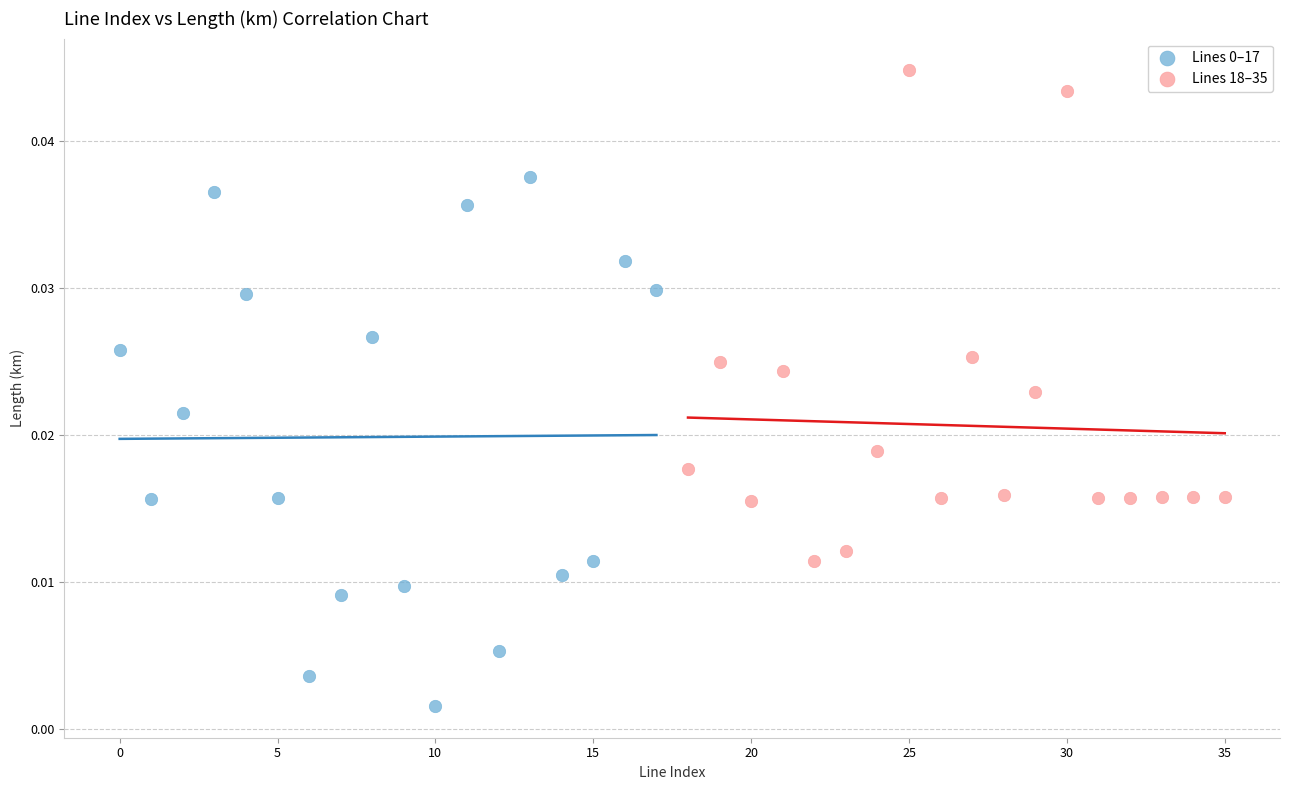

Which series reaches the maximum Y coordinate?

Lines 18–35